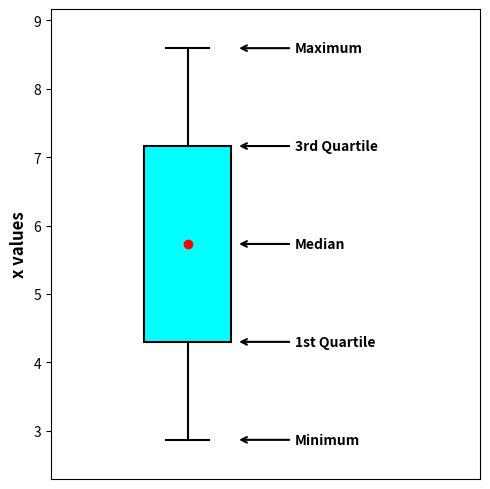

Read this box plot against the y-axis: the position of the median line, the range covered by the box, and the ends of both whiskers. The values are not printed on the chart, so give them approximately, as read against the axis.

median 5.7, box 4.3 to 7.2, whiskers 2.9 to 8.6